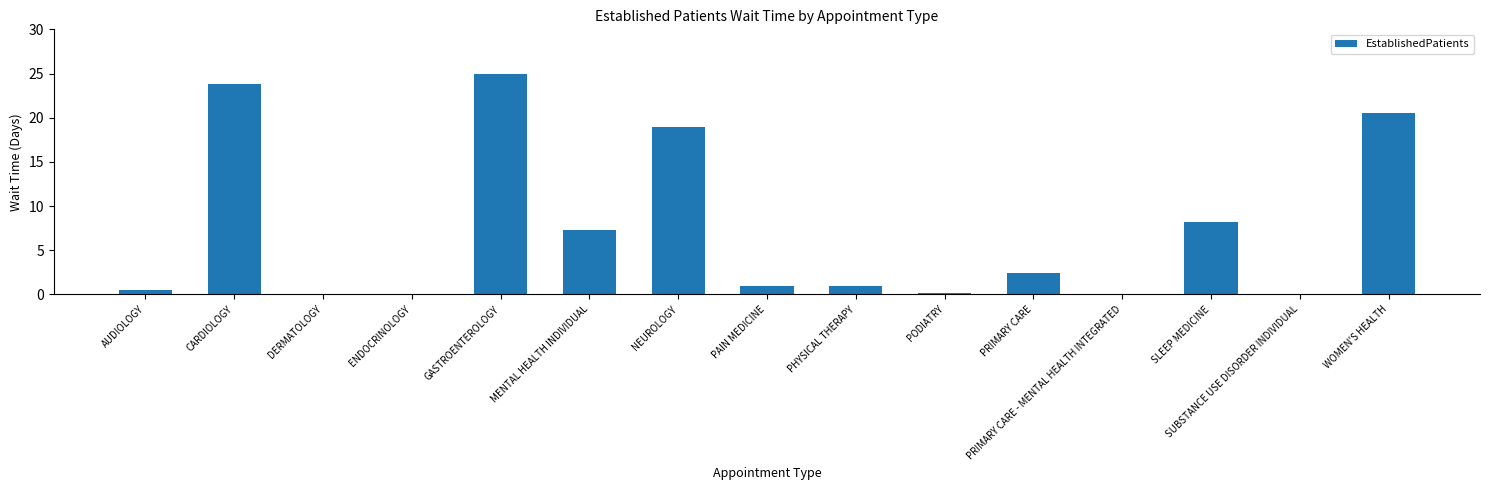

What is the sum of all values?

108.9